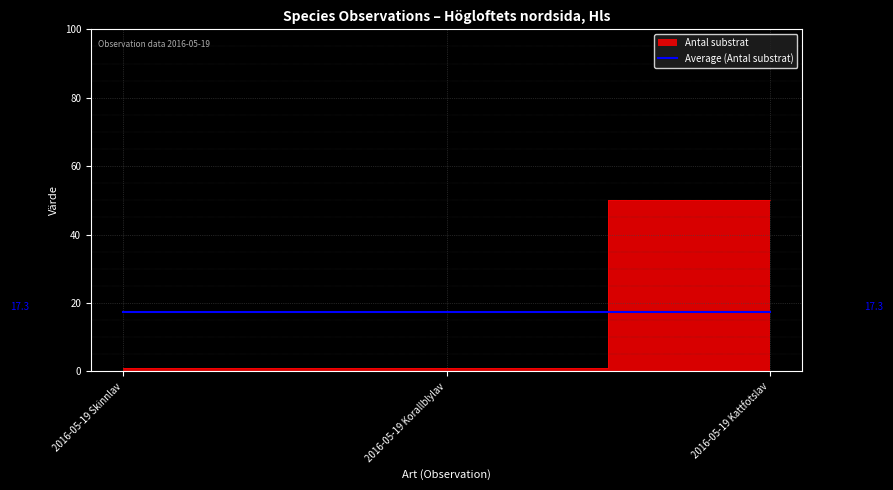

List the labels in order of value, smallest first.

2016-05-19 Skinnlav, 2016-05-19 Korallblylav, 2016-05-19 Kattfotslav